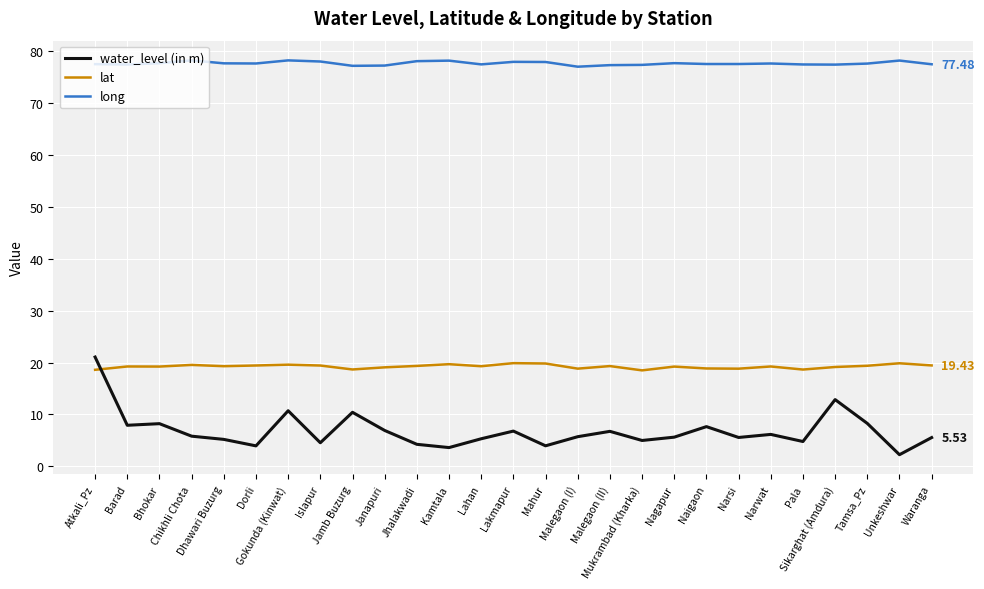

True or false: lat and long intersect in this chart.

False